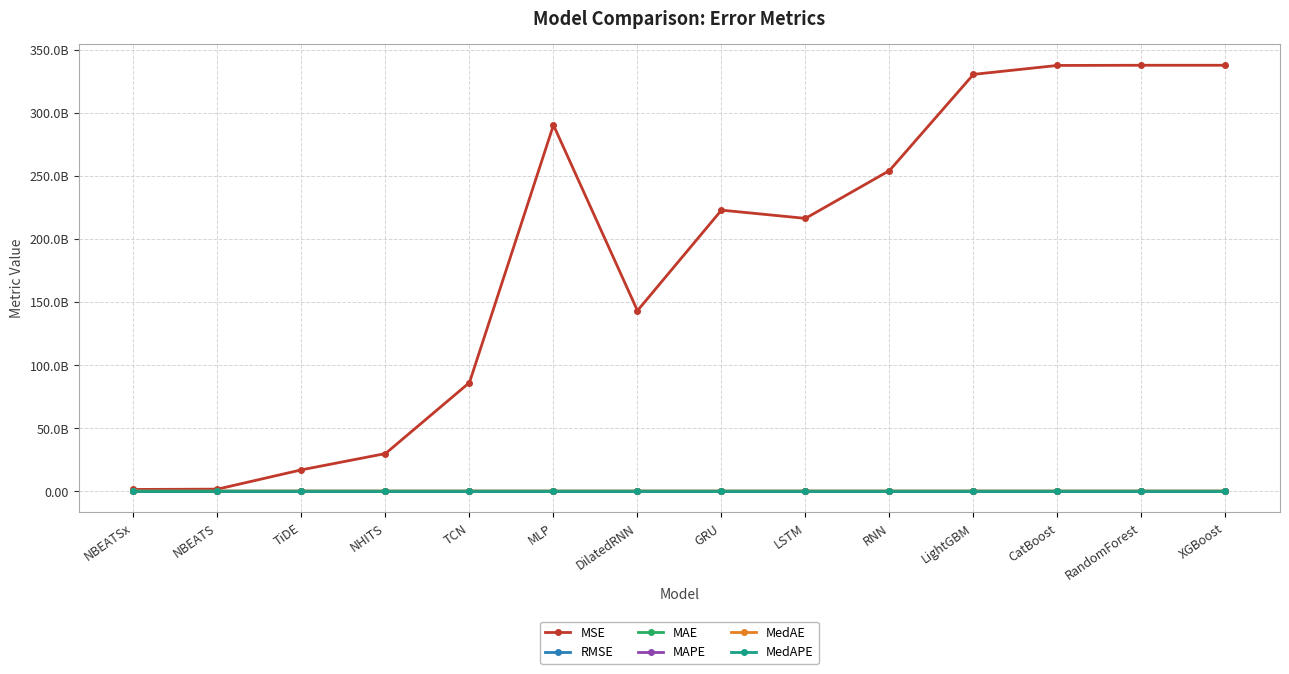

What is the sum of all MAPE values?

8.7